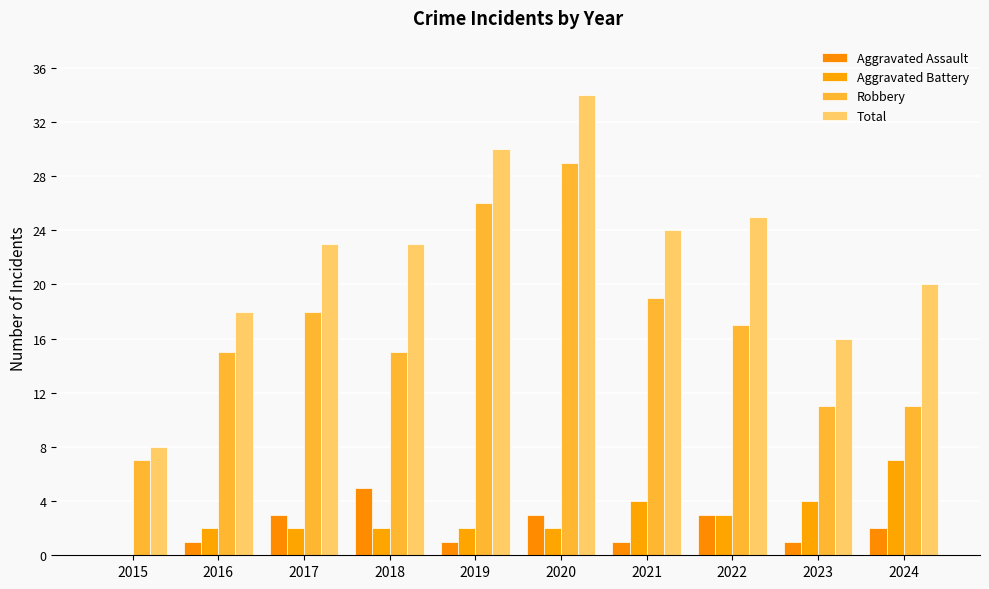

Reading left to right, list all the values displayed in this chart.

Aggravated Assault: 2015=0	2016=1	2017=3	2018=5	2019=1	2020=3	2021=1	2022=3	2023=1	2024=2
Aggravated Battery: 2015=0	2016=2	2017=2	2018=2	2019=2	2020=2	2021=4	2022=3	2023=4	2024=7
Robbery: 2015=7	2016=15	2017=18	2018=15	2019=26	2020=29	2021=19	2022=17	2023=11	2024=11
Total: 2015=8	2016=18	2017=23	2018=23	2019=30	2020=34	2021=24	2022=25	2023=16	2024=20